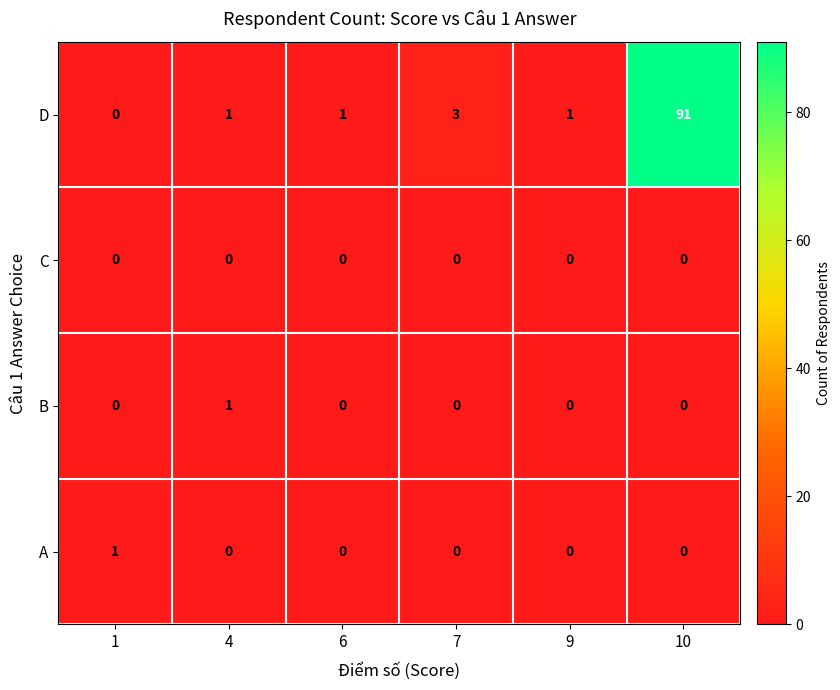

Reading left to right, transcribe all the data shown in this chart.

D: 0	1	1	3	1	91
C: 0	0	0	0	0	0
B: 0	1	0	0	0	0
A: 1	0	0	0	0	0